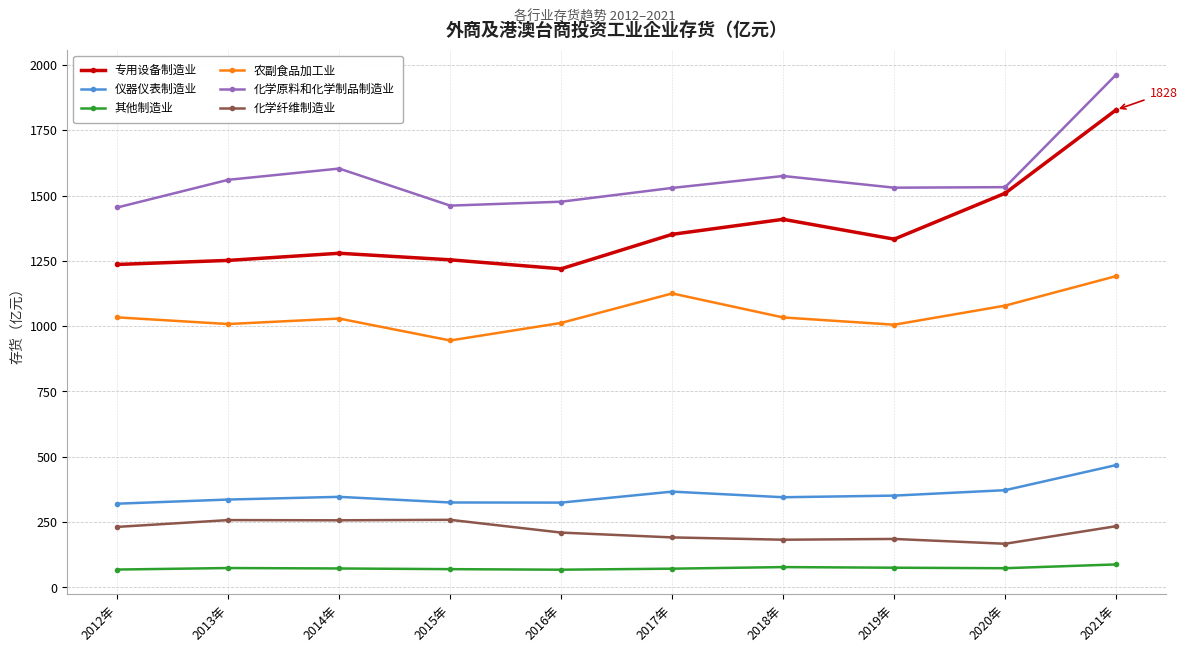

True or false: 化学原料和化学制品制造业 and 仪器仪表制造业 intersect in this chart.

False